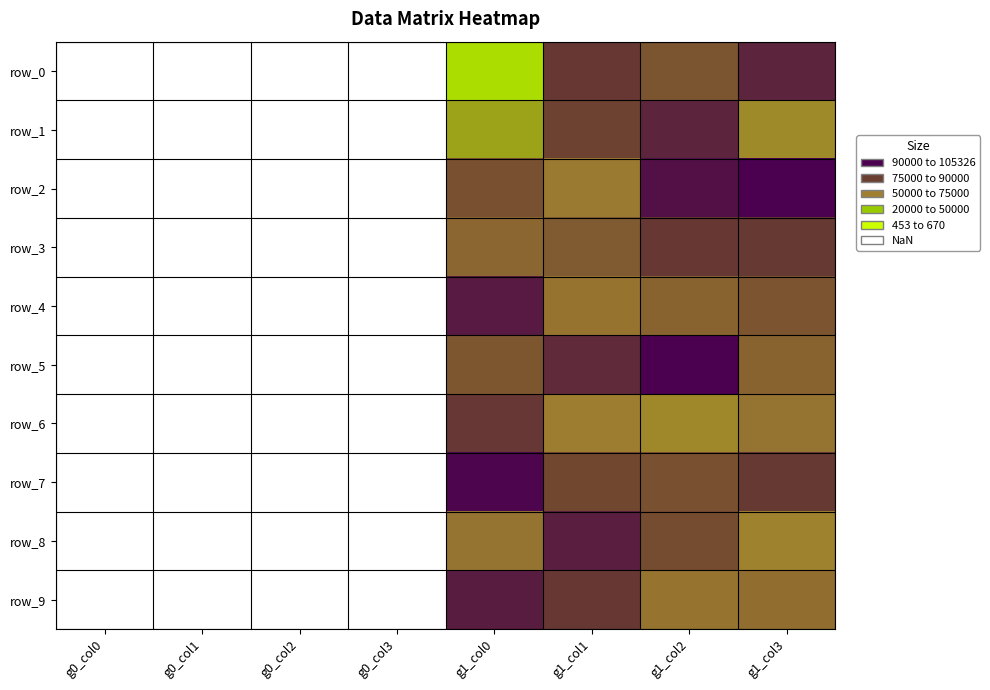

Which series has the largest range (max minus min)?

row_2